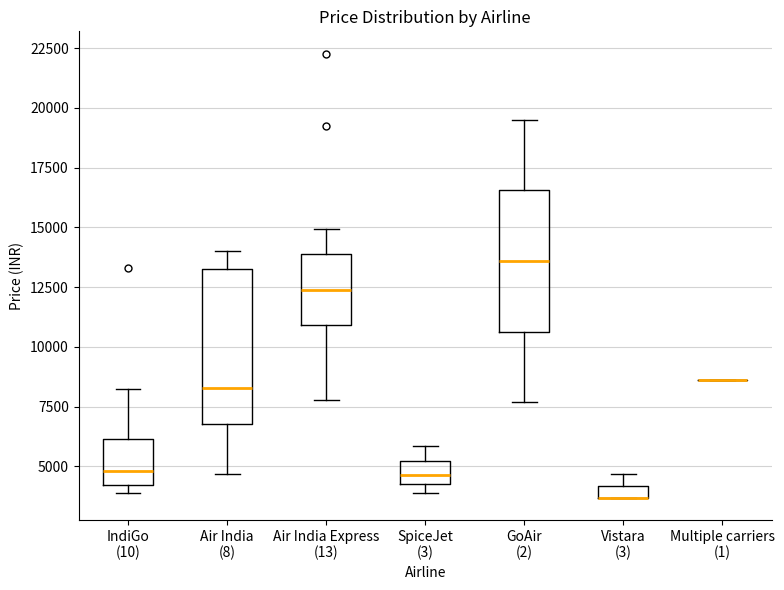

Where does the lower whisker of the box for Air India Express (13) end on the y-axis? The values are not printed on the chart, so give them approximately, as read against the axis.

8000